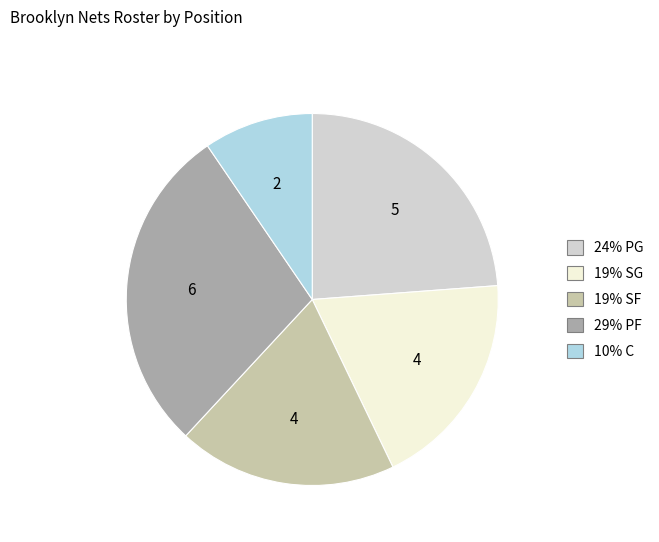

Do 29% PF and 19% SF together represent more than half of the pie?

No